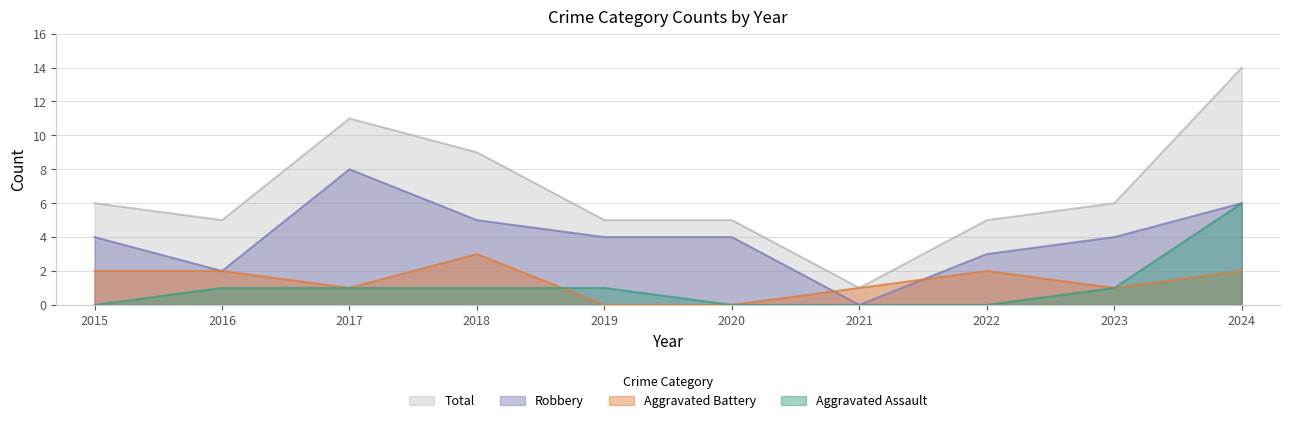

Is it true that Aggravated Battery equals 0 at 2019?

True